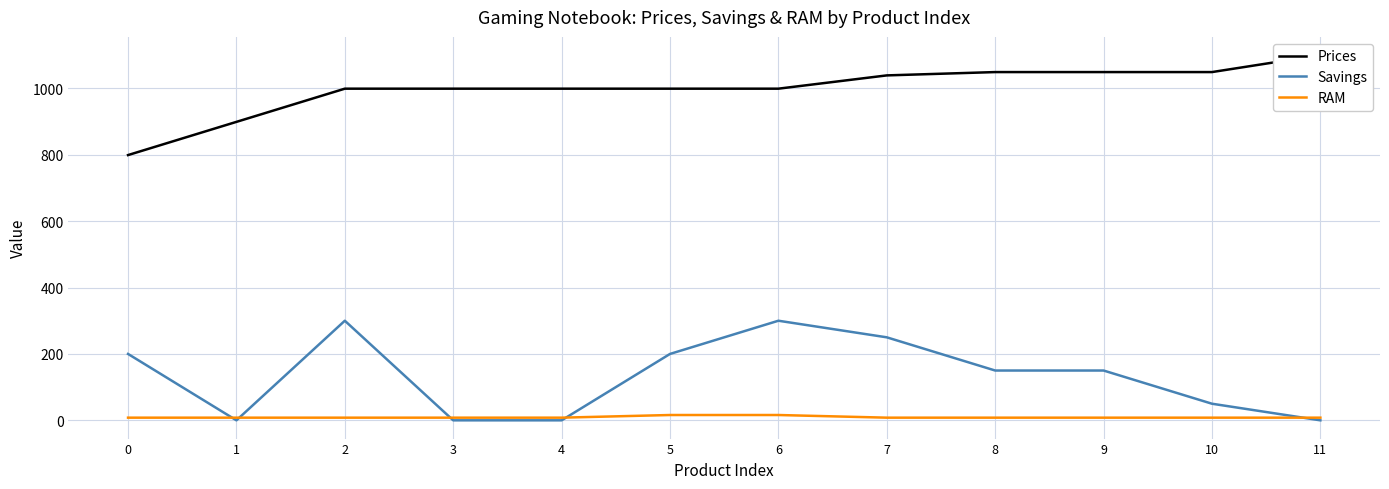

True or false: Prices and RAM intersect in this chart.

False